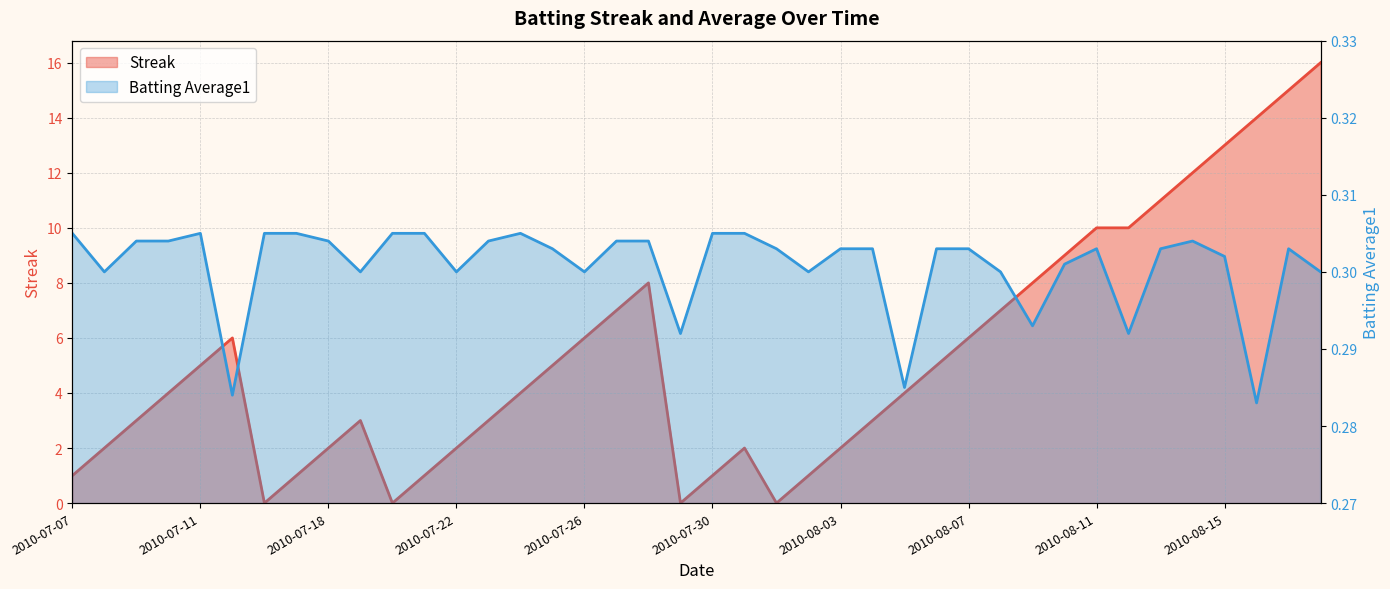

Reading left to right, transcribe all the data shown in this chart.

Streak: 1.0	2.0	3.0	4.0	5.0	6.0	0.0	1.0	2.0	3.0	0.0	1.0	2.0	3.0	4.0	5.0	6.0	7.0	8.0	0.0	1.0	2.0	0.0	1.0	2.0	3.0	4.0	5.0	6.0	7.0	8.0	9.0	10.0	10.0	11.0	12.0	13.0	14.0	15.0	16.0
Batting Average1: 0.3	0.3	0.3	0.3	0.3	0.3	0.3	0.3	0.3	0.3	0.3	0.3	0.3	0.3	0.3	0.3	0.3	0.3	0.3	0.3	0.3	0.3	0.3	0.3	0.3	0.3	0.3	0.3	0.3	0.3	0.3	0.3	0.3	0.3	0.3	0.3	0.3	0.3	0.3	0.3